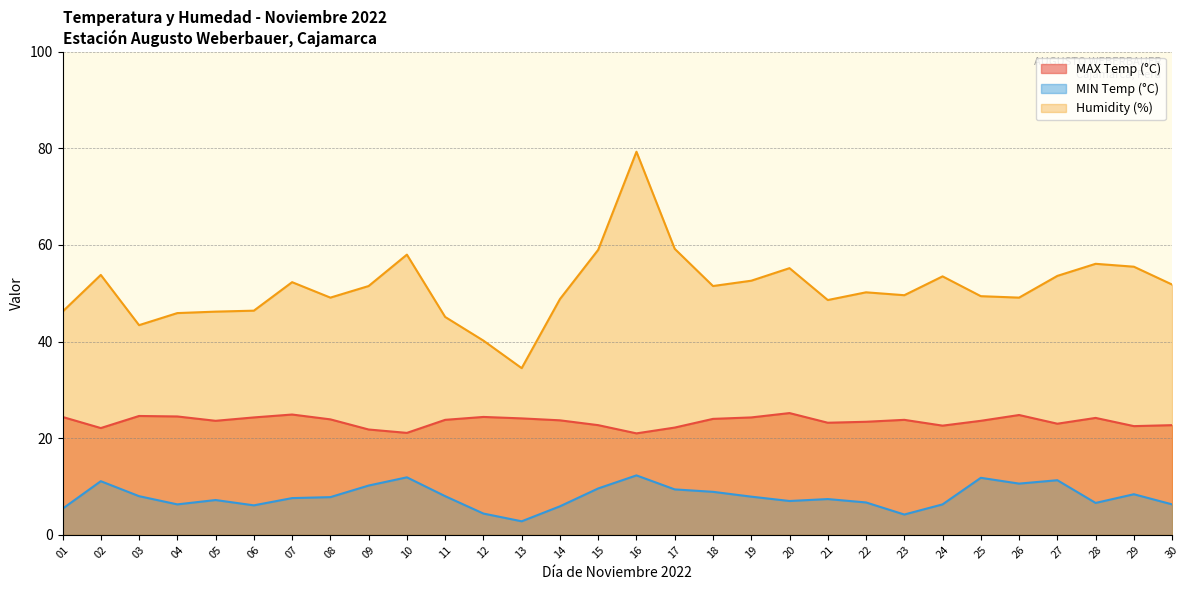

At how many categories does at least one series exceed 32?

30